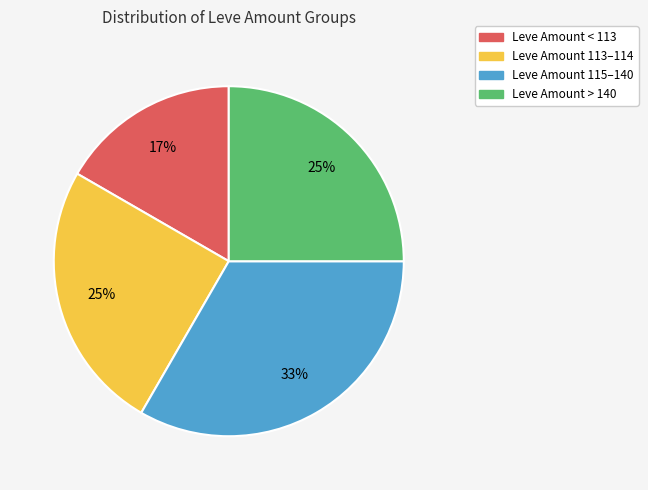

Is there any slice that represents more than half of the pie?

No